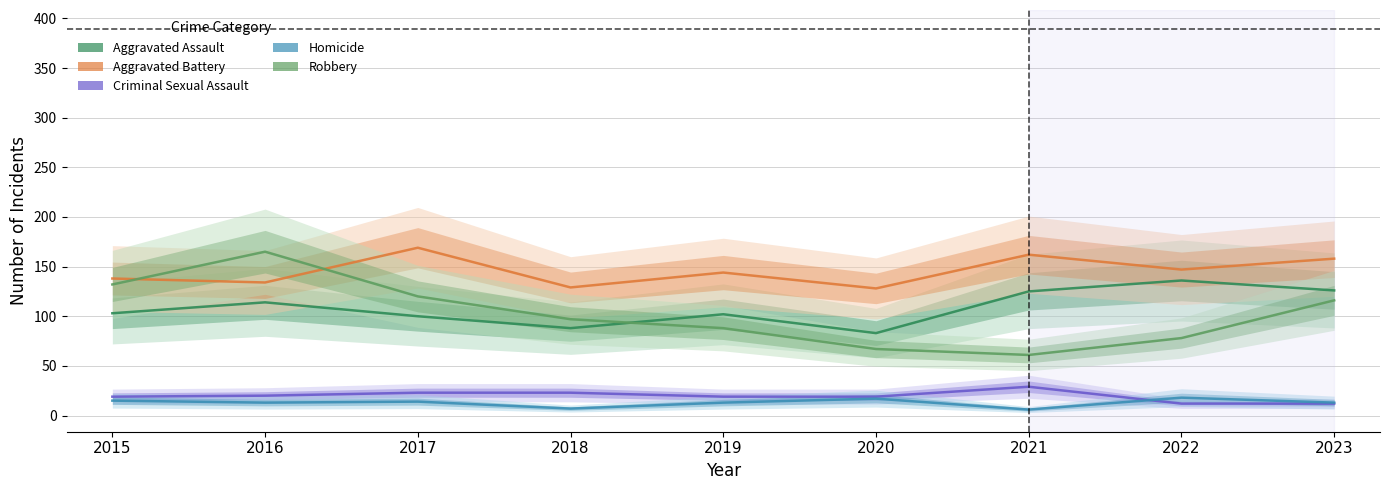

Reading right to left, transcribe all the data shown in this chart.

Aggravated Assault: 126	136	125	83	102	88	100	114	103
Aggravated Battery: 158	147	162	128	144	129	169	134	138
Criminal Sexual Assault: 12	12	29	19	19	23	23	20	19
Homicide: 13	18	6	17	13	7	14	13	15
Robbery: 116	78	61	67	88	97	120	165	132